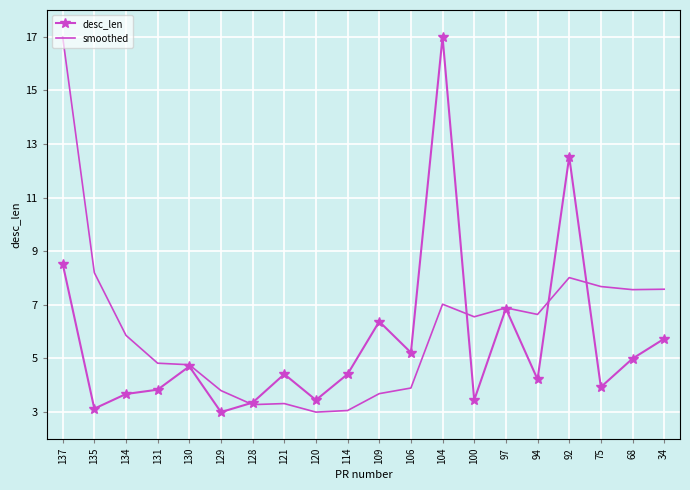

At 34, list the series in order from largest to smallest.

smoothed, desc_len